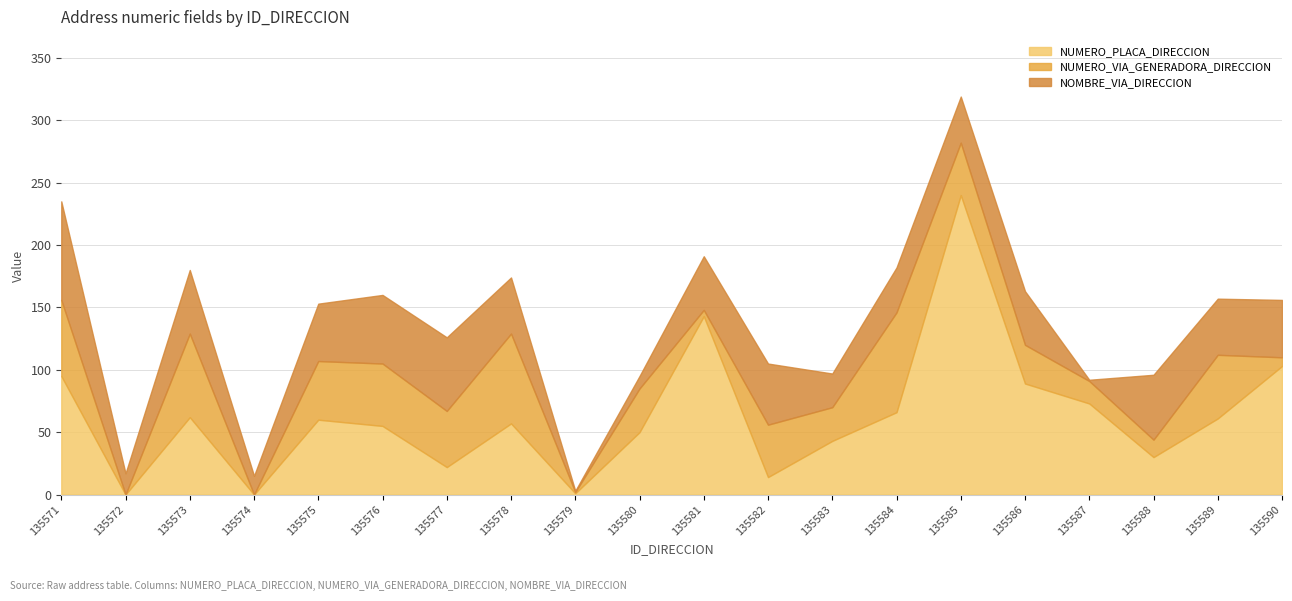

Which series has the largest total across all categories?

NUMERO_PLACA_DIRECCION